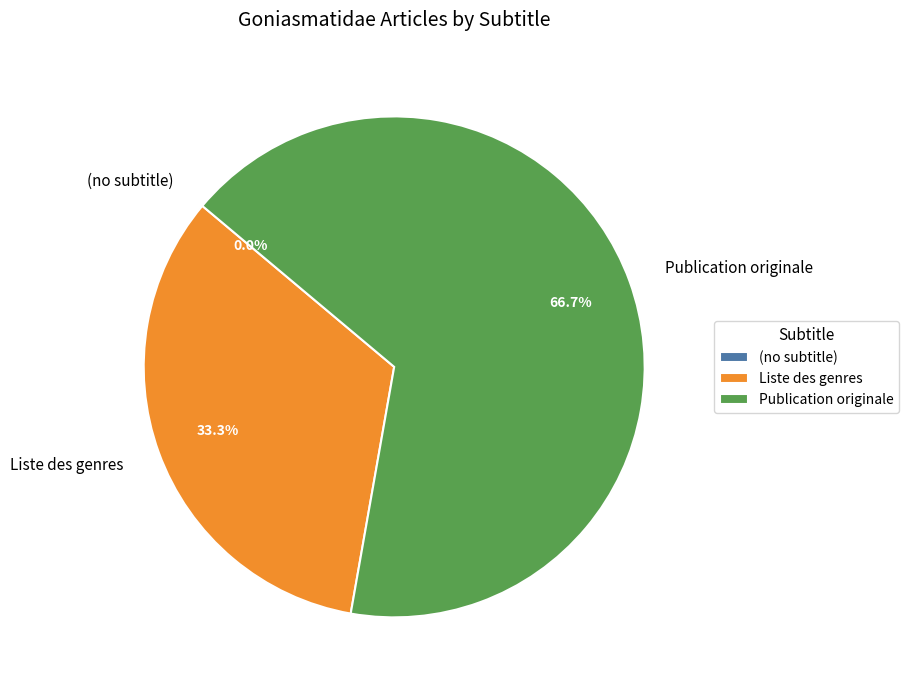

What is the change in value from (no subtitle) to Publication originale?

+2